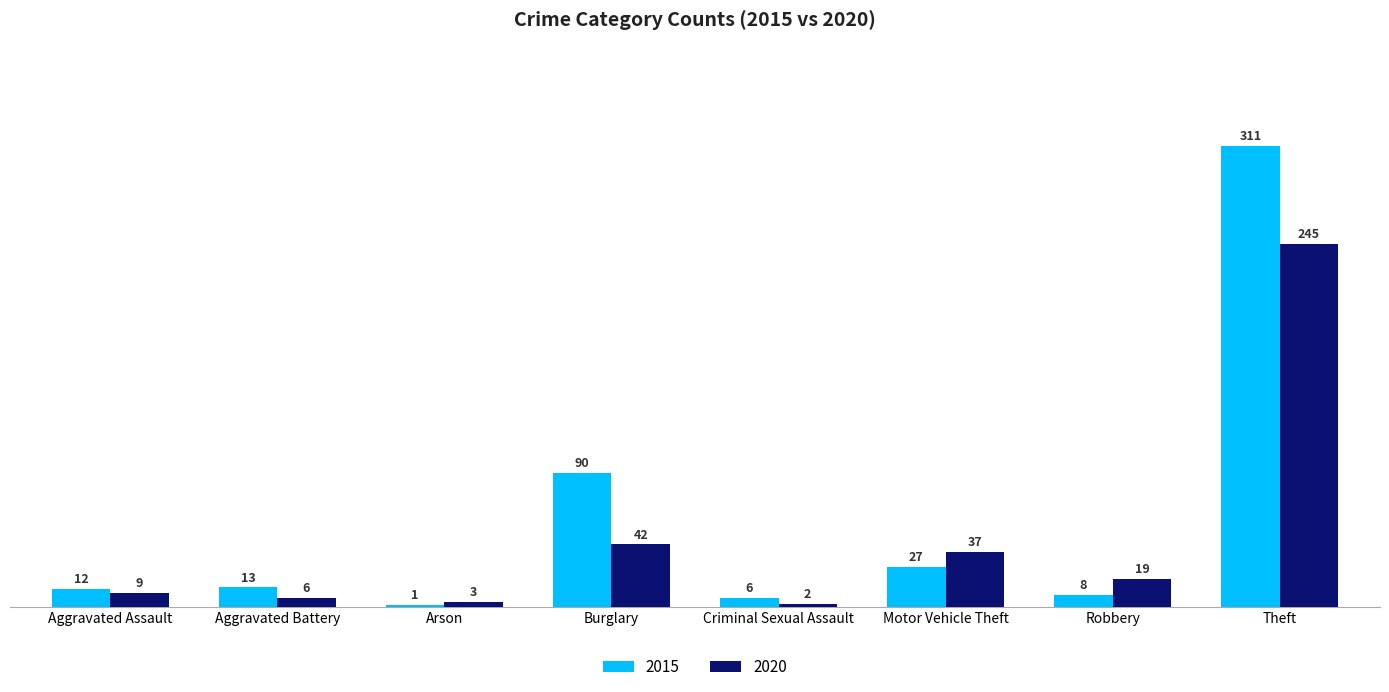

The value of 2015 at Aggravated Battery is 13. True or false?

True